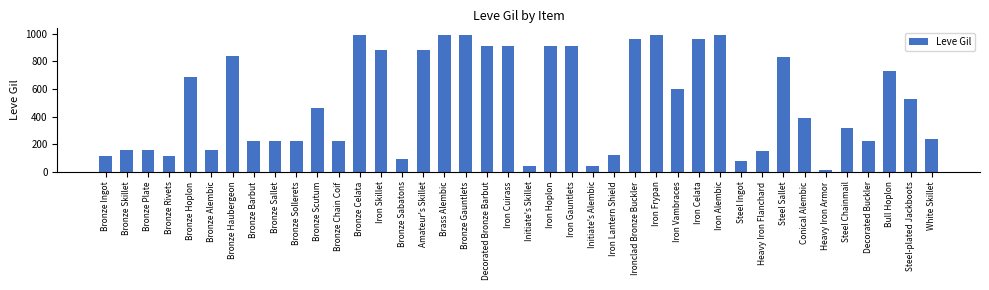

Approximately how many times larger is the value at Decorated Bronze Barbut compared to Iron Lantern Shield?

7.6